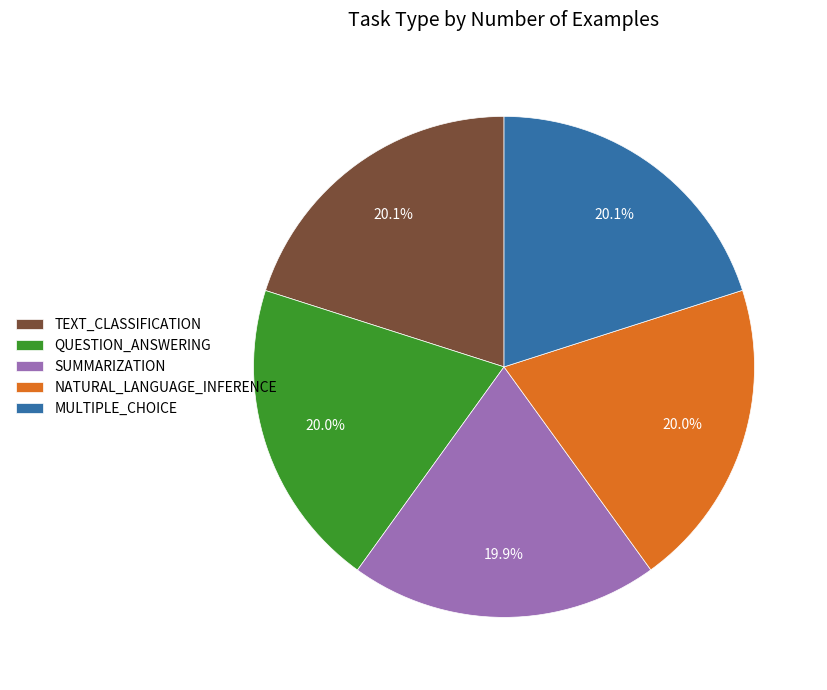

Approximately how many times larger is the value at NATURAL_LANGUAGE_INFERENCE compared to MULTIPLE_CHOICE?

1.0